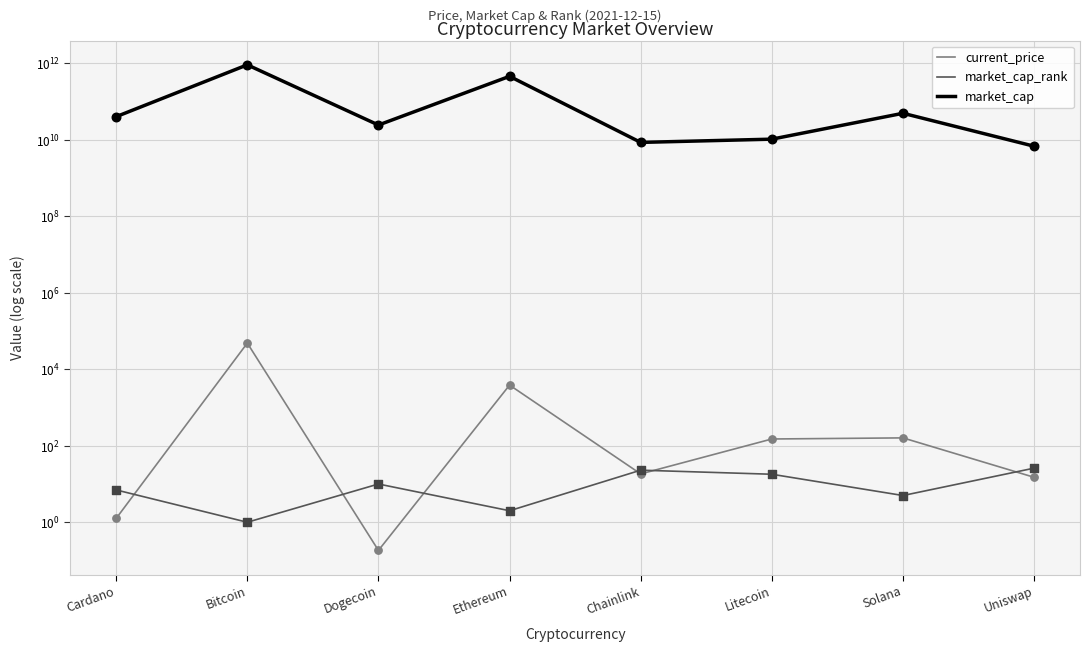

What are all the series names shown in the legend?

current_price, market_cap_rank, market_cap